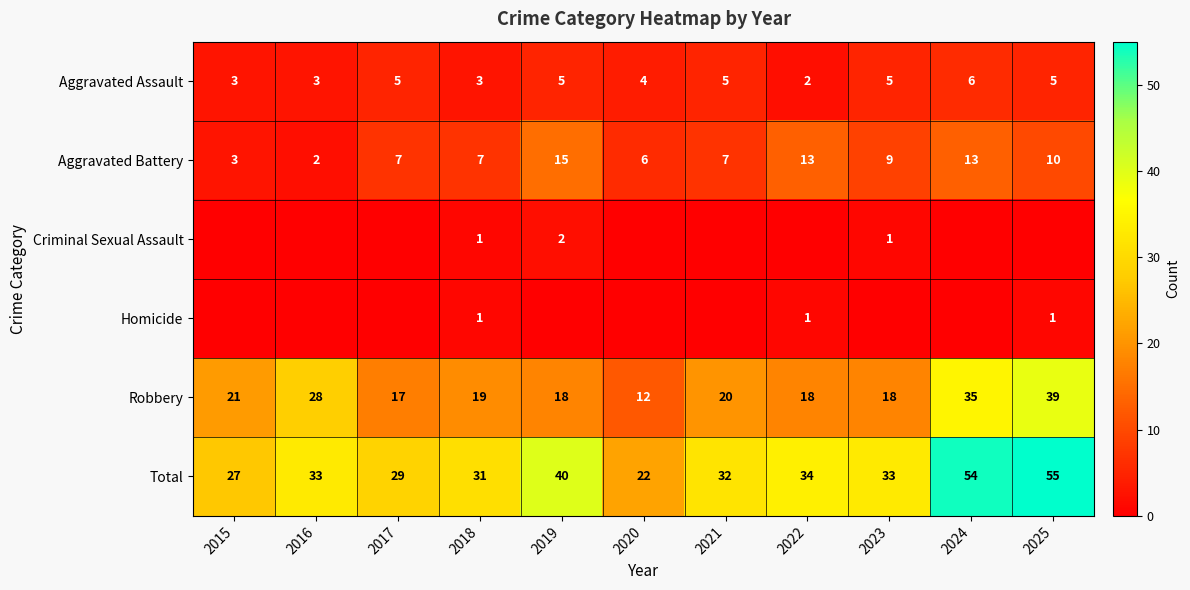

The value of Aggravated Battery at 2022 is 17. True or false?

False